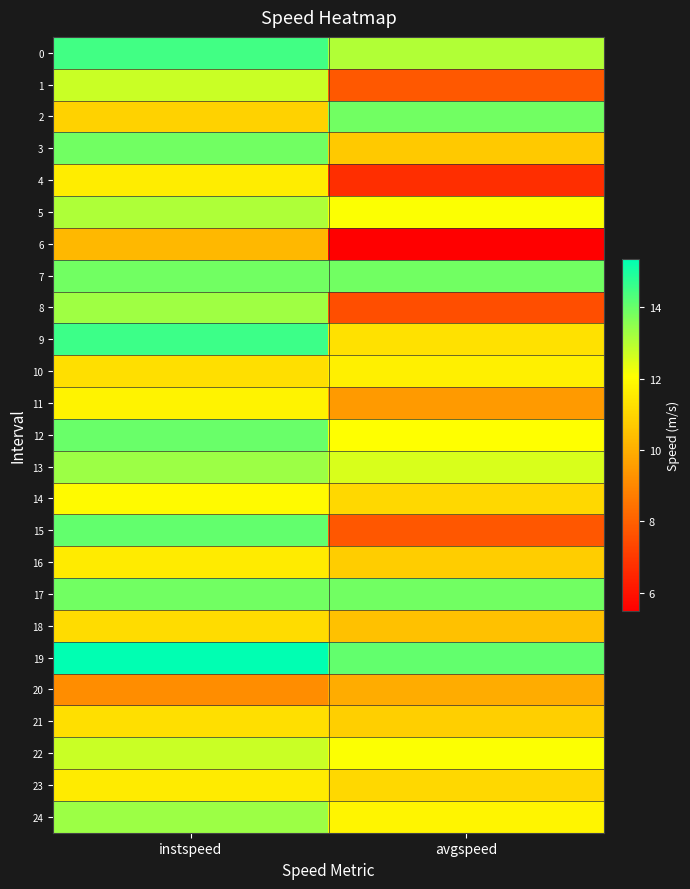

Rank the series at avgspeed from highest to lowest value.

19, 2, 7, 17, 0, 13, 5, 22, 12, 24, 10, 9, 14, 23, 21, 16, 3, 18, 20, 11, 1, 15, 8, 4, 6